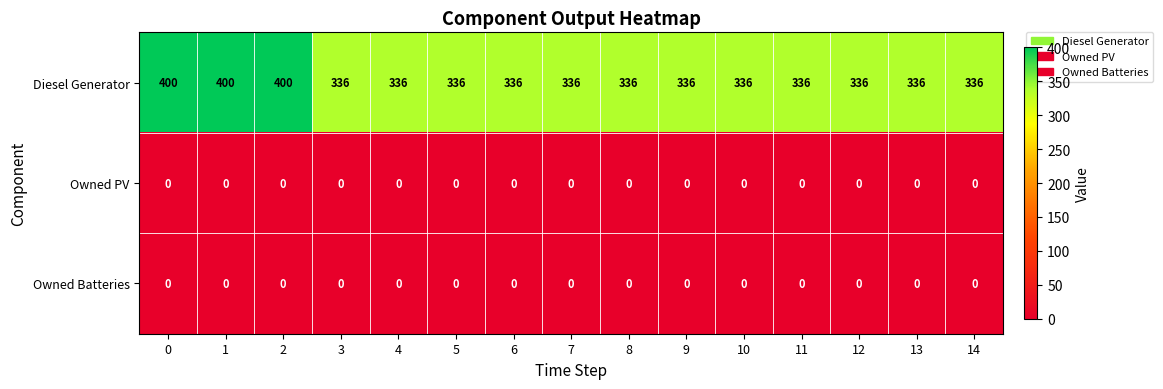

The value of Diesel Generator at 4 is 336. True or false?

True